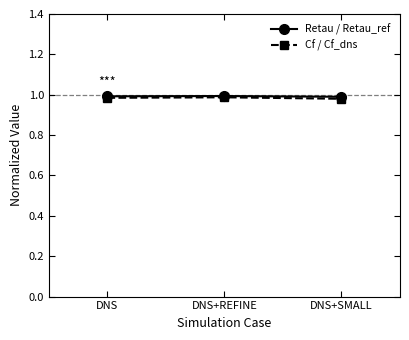

At how many categories does at least one series exceed 0?

3